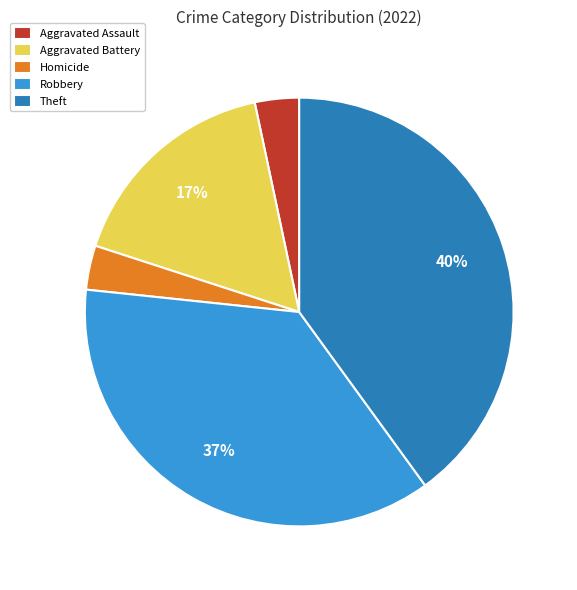

What percentage is the Theft slice, to the nearest percent?

40%